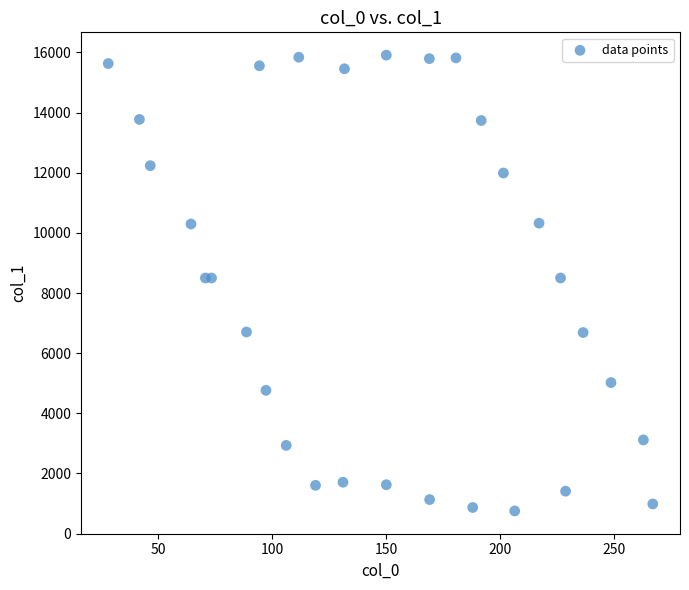

What is the range of X values (max minus min)?

238.7